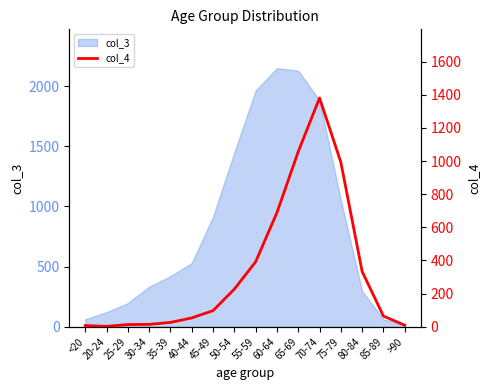

What is the value of the 9th point from the left?

392